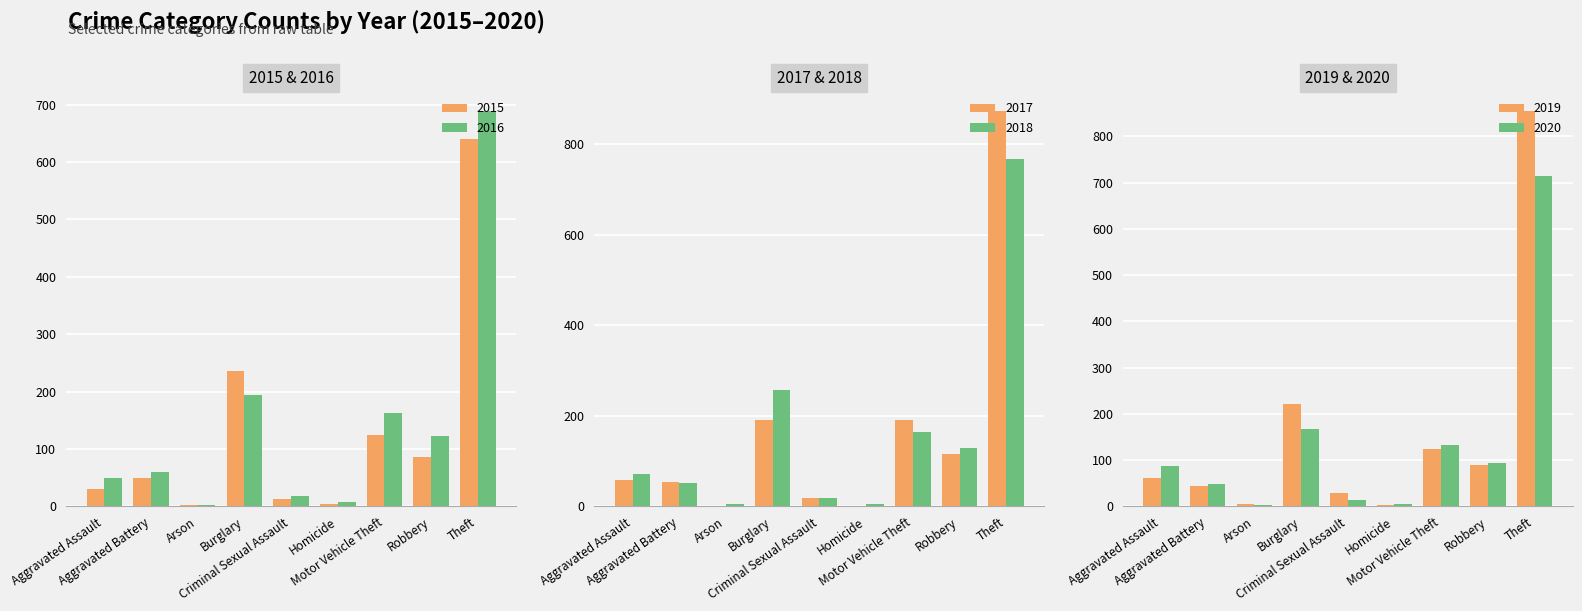

At how many categories does at least one series exceed 86?

5